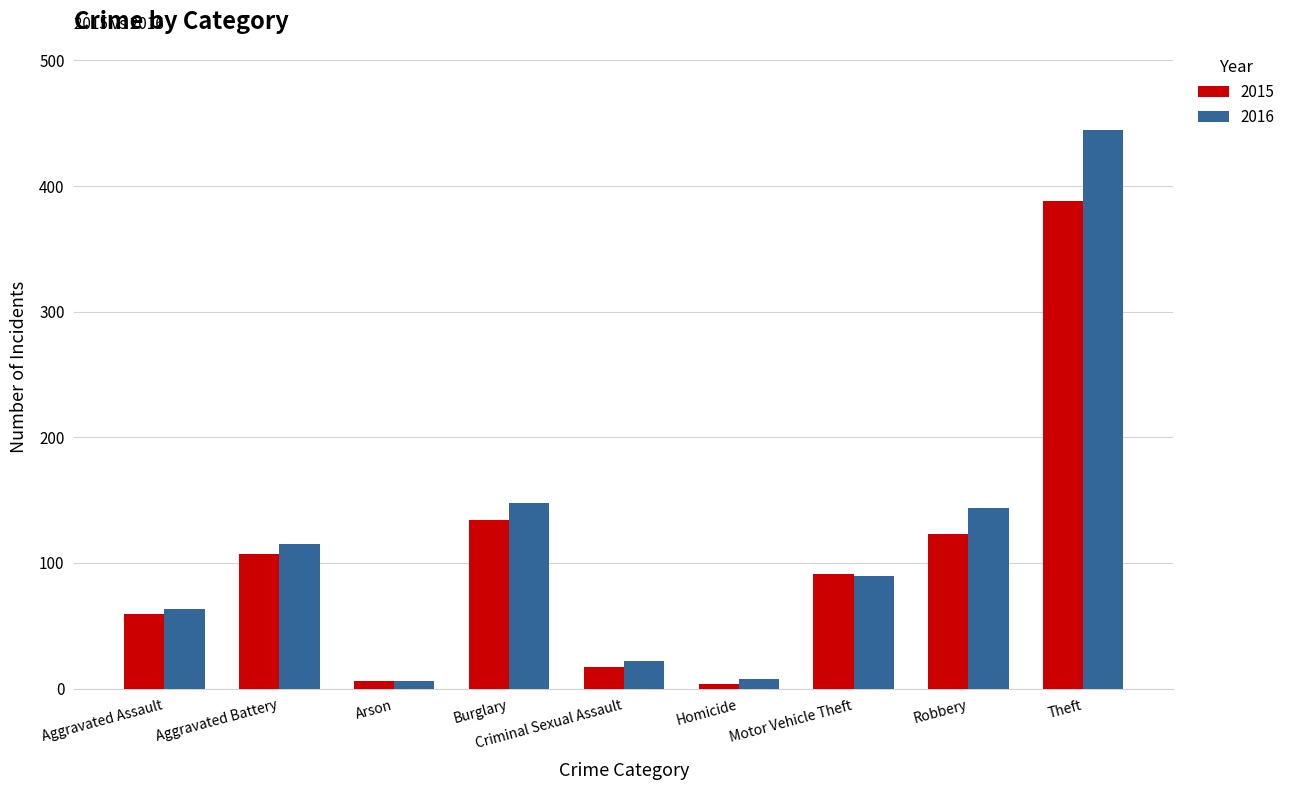

At which label is 2015 closest to 196?

Burglary